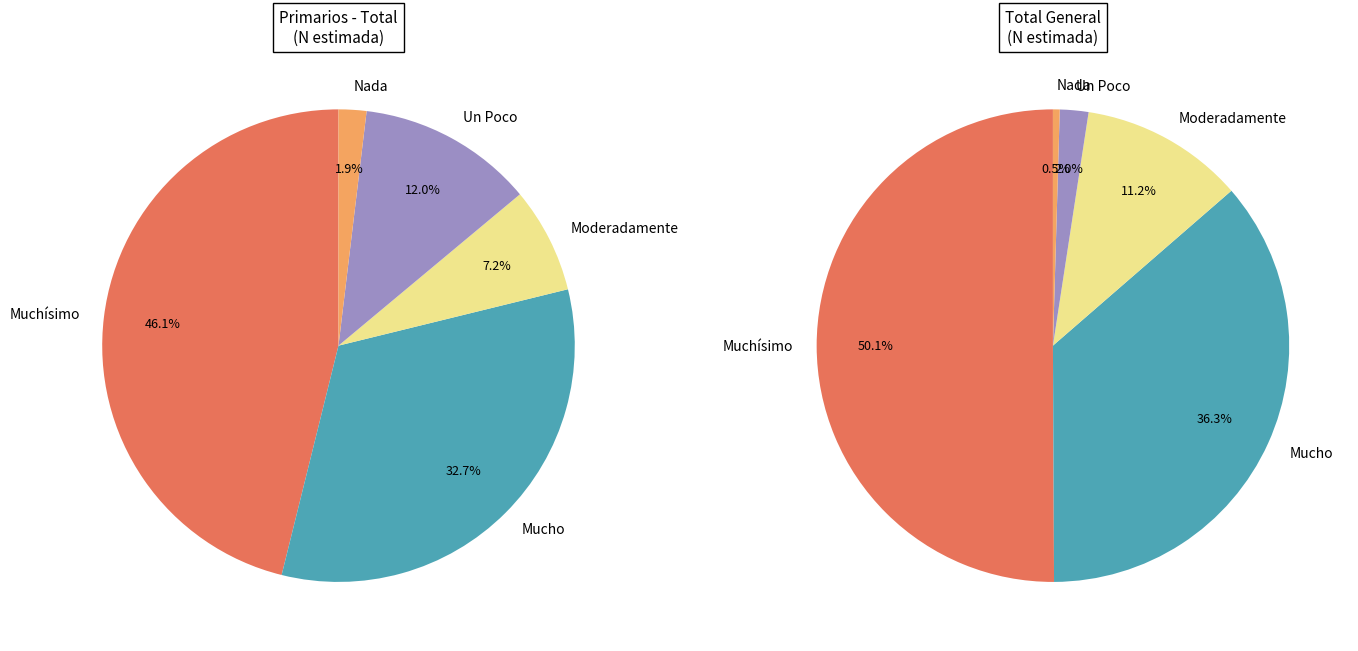

What percentage is NOT represented by Mucho?

67.3%